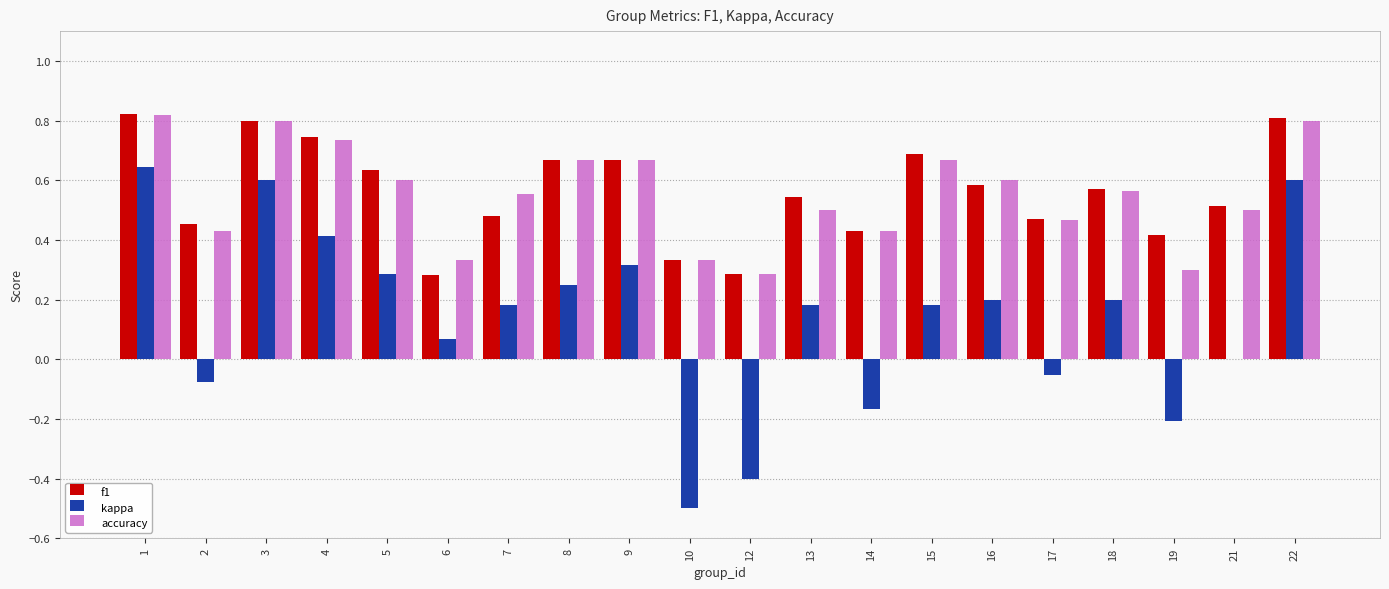

Between 12 and 17, which series saw the biggest shift?

kappa